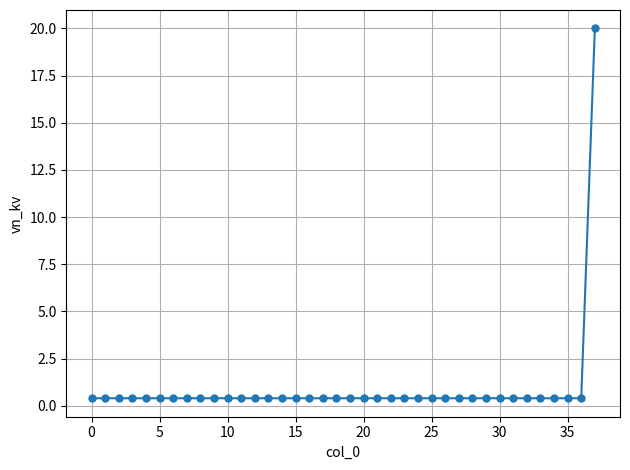

What is the sum of all values?

34.8